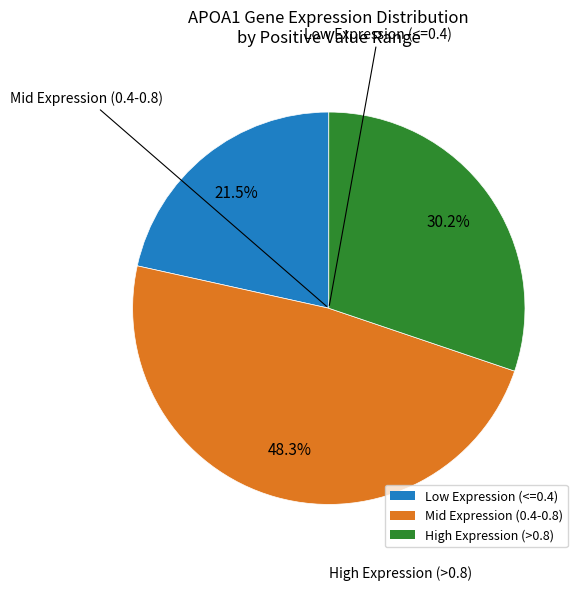

Does any single category account for the majority?

No